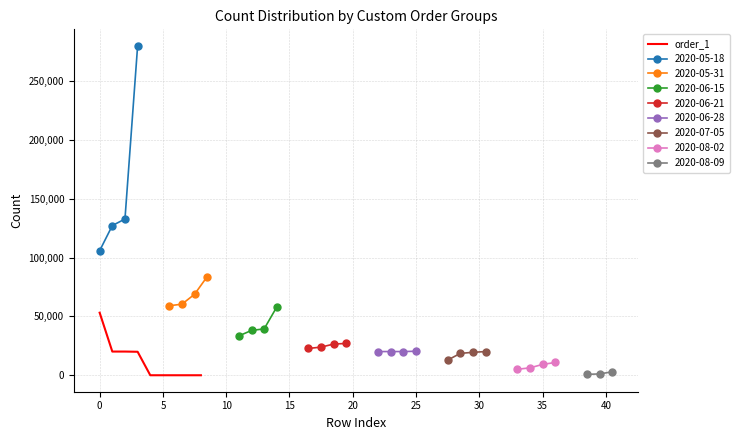

True or false: there are more than 1 points higher than both neighbors.

False